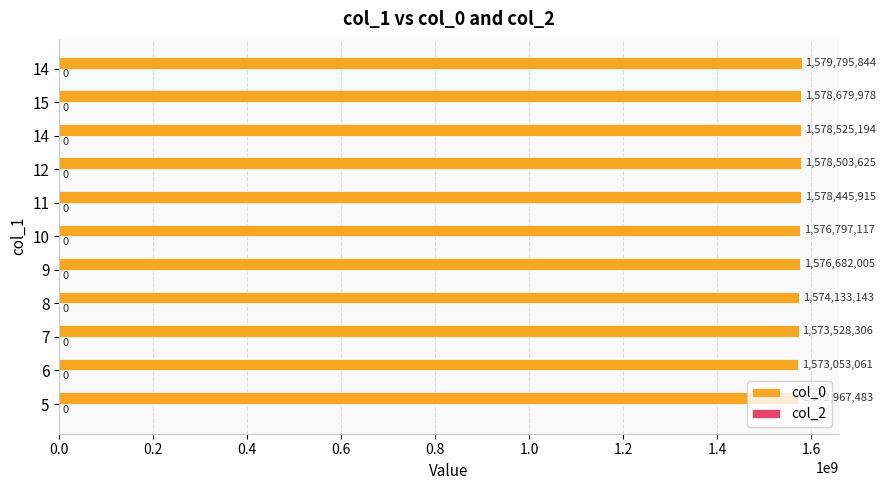

How many categories are shown in the chart?

11